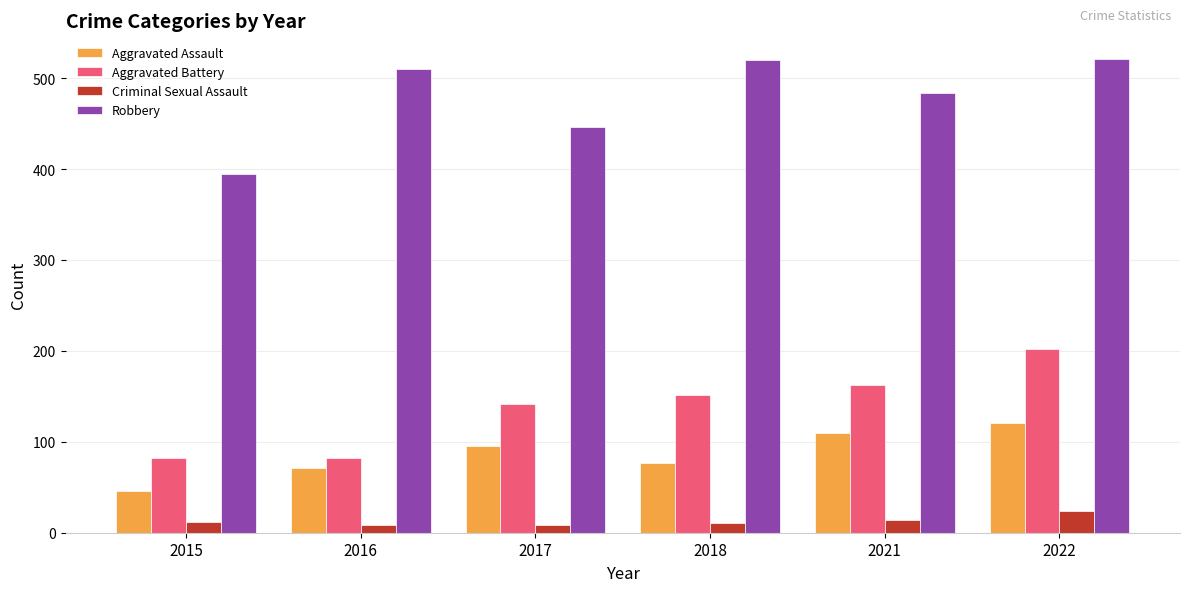

Does the chart contain stacked bars?

No